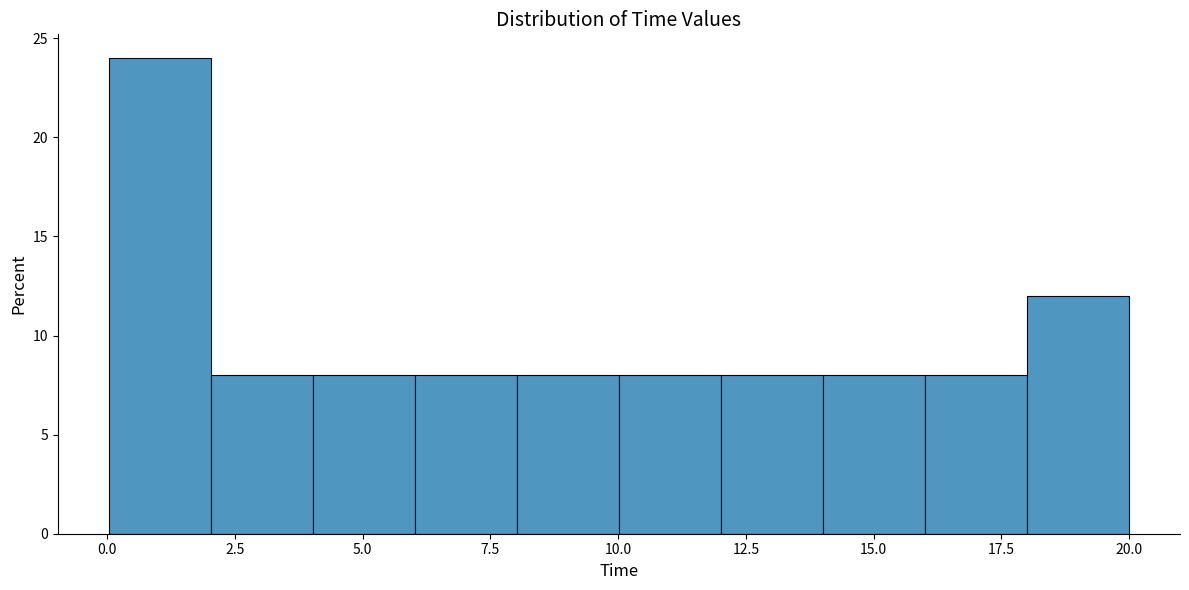

Read against the x-axis, roughly where is the centre of the tallest bar?

1.0